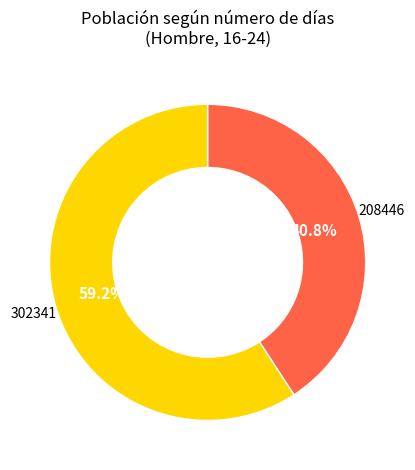

Does any single category account for the majority?

Yes